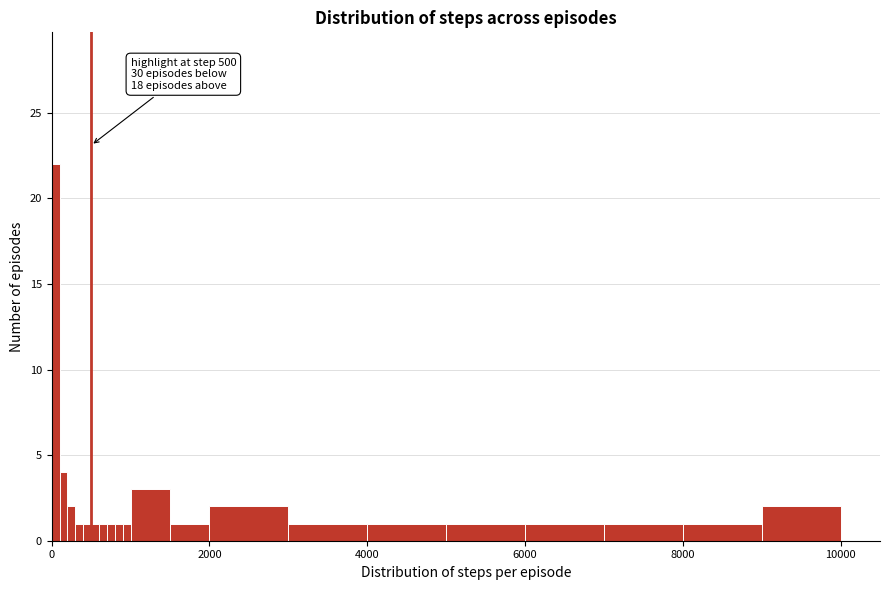

Read against the x-axis, roughly where is the centre of the tallest bar?

0